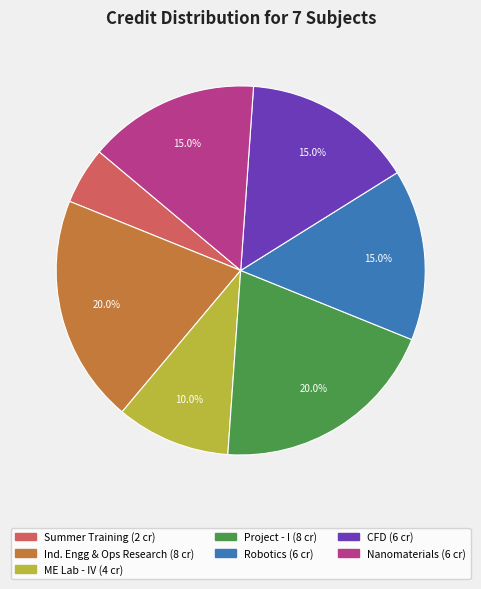

Does any single category account for the majority?

No